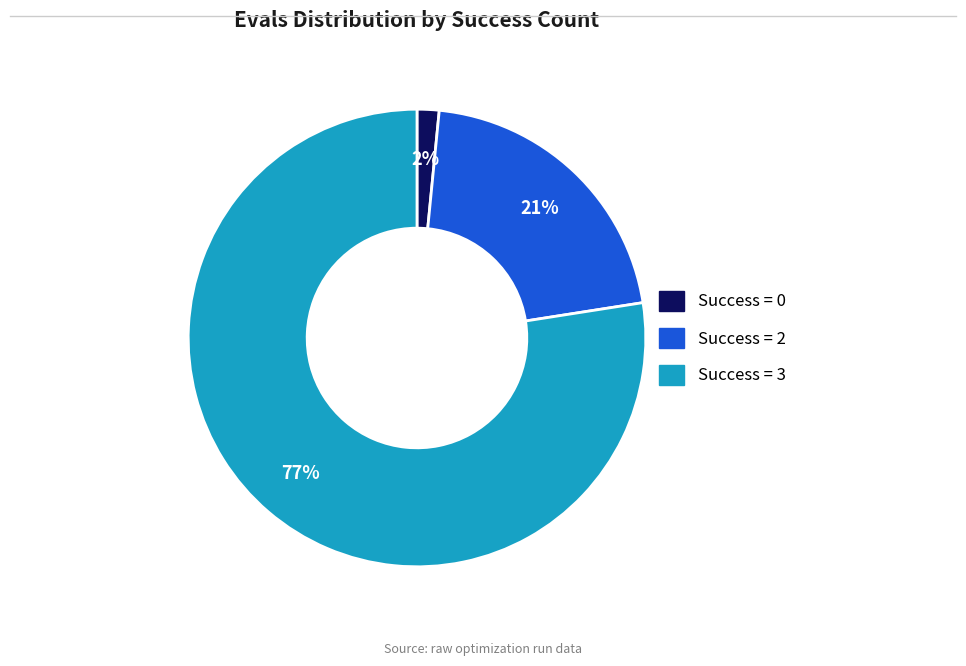

Count the number of slices in the pie.

3